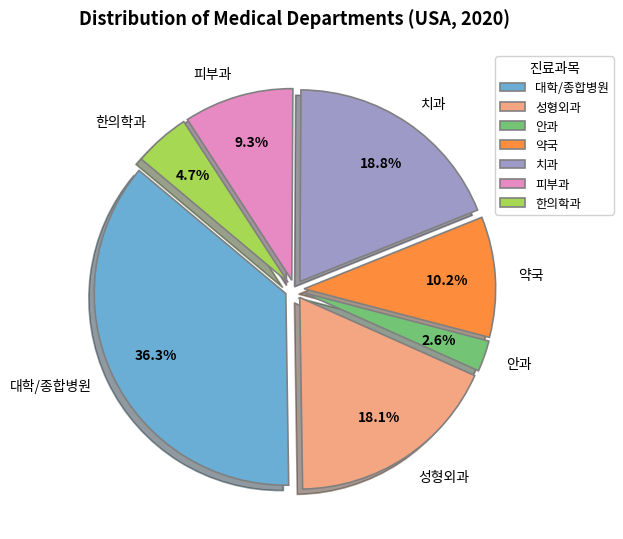

How many segments does this pie chart have?

7